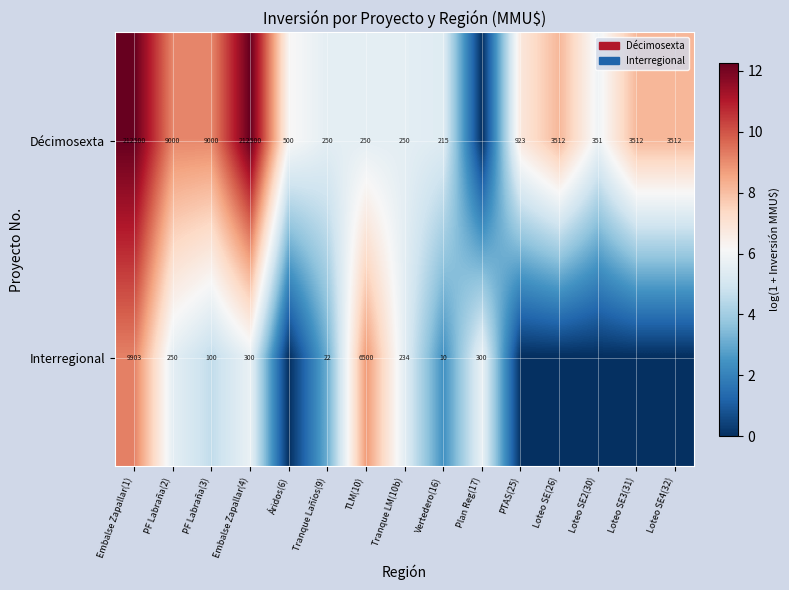

True or false: Interregional has a value of 10 at Vertedero(16).

True